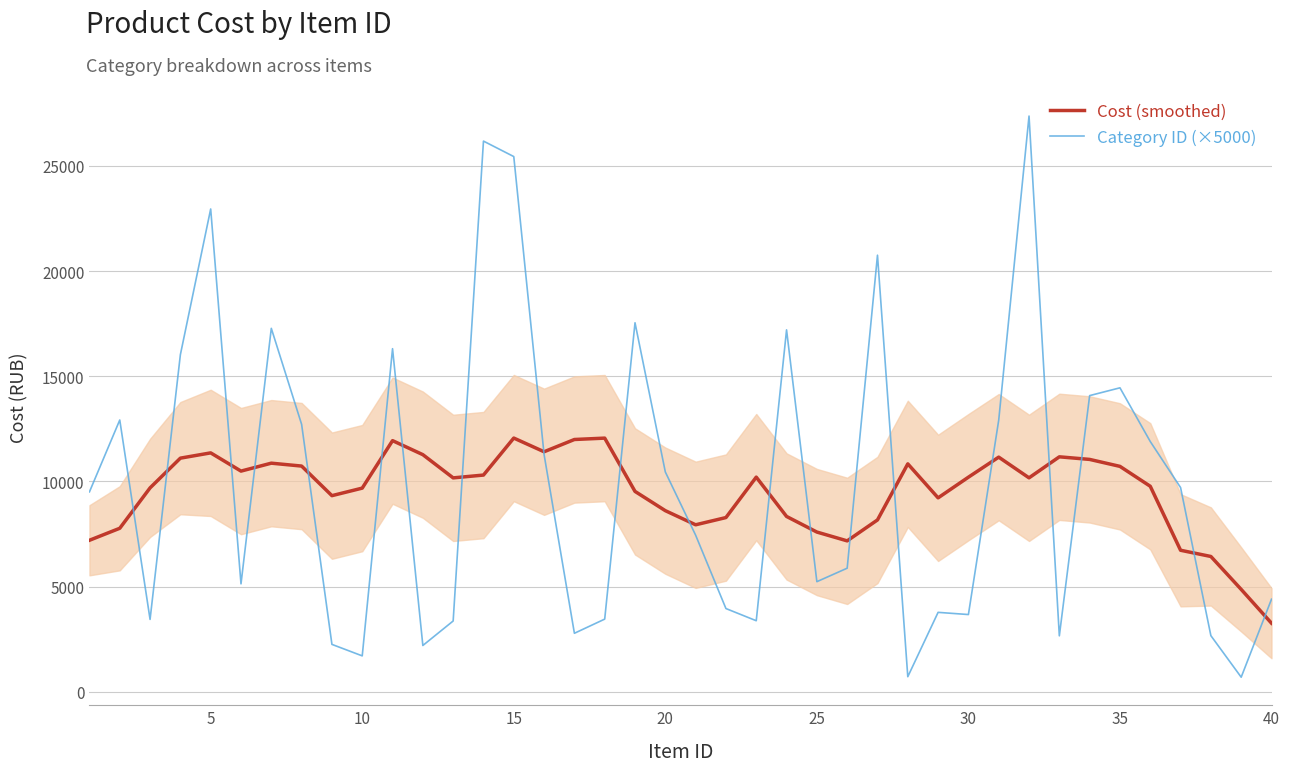

What is the highest value of the Category ID (×5000) series?

27363.0